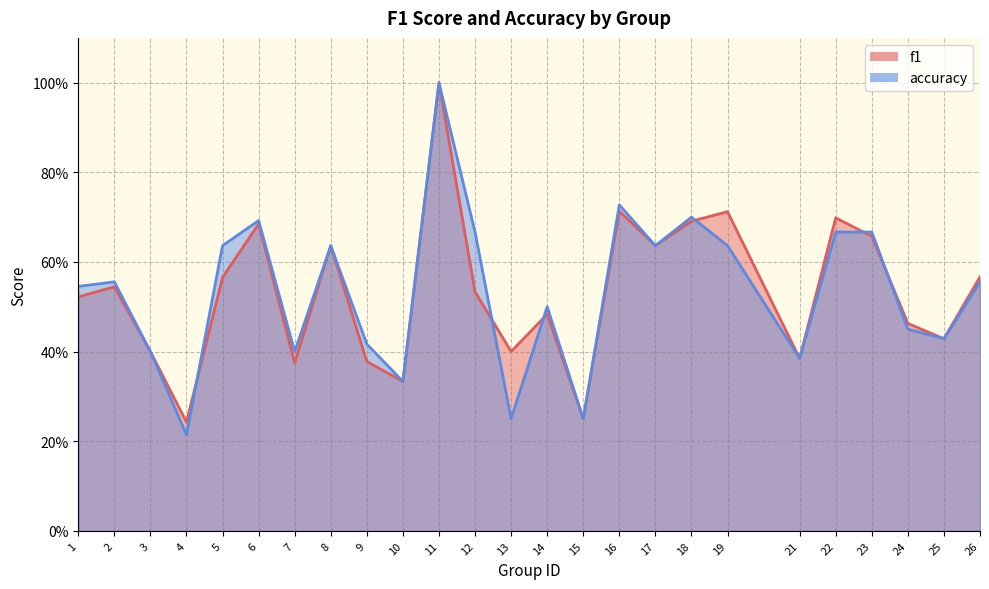

How many intersections are there between accuracy and f1?

6